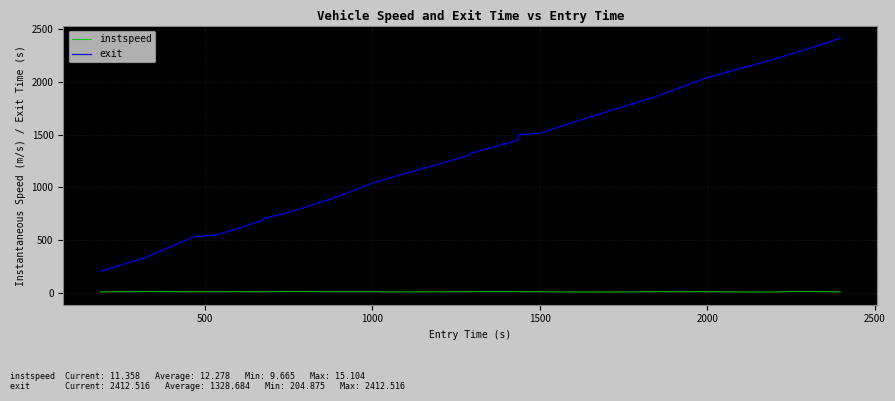

True or false: instspeed and exit intersect in this chart.

False